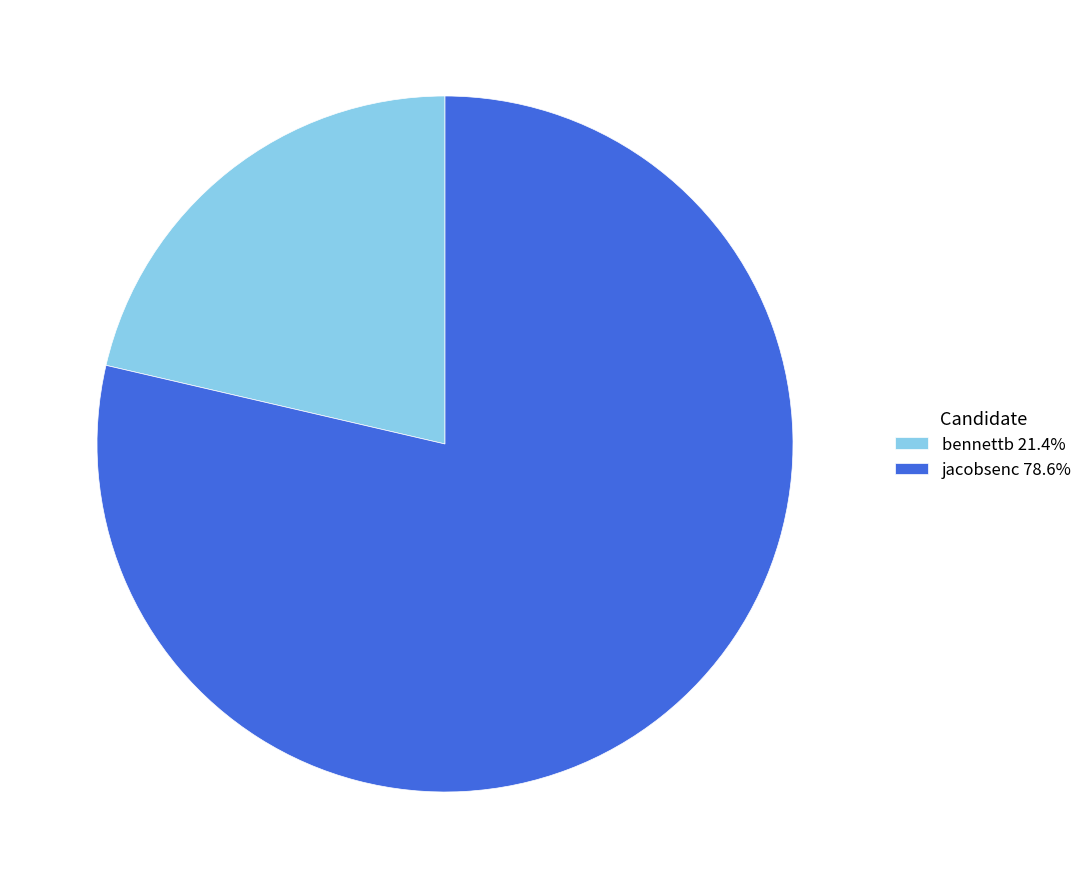

Count the number of slices in the pie.

2